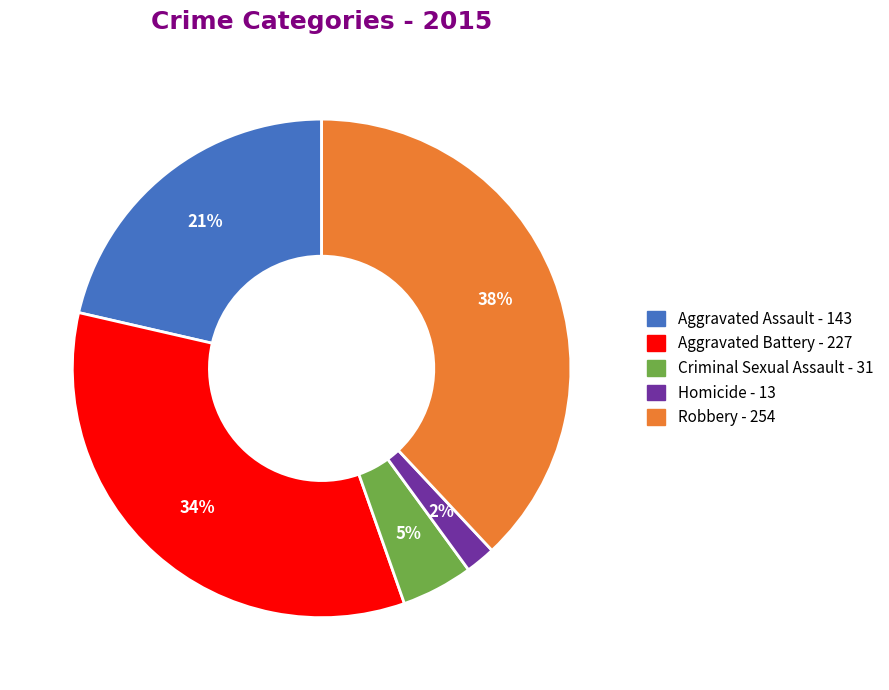

Is Aggravated Battery the majority of the pie?

No